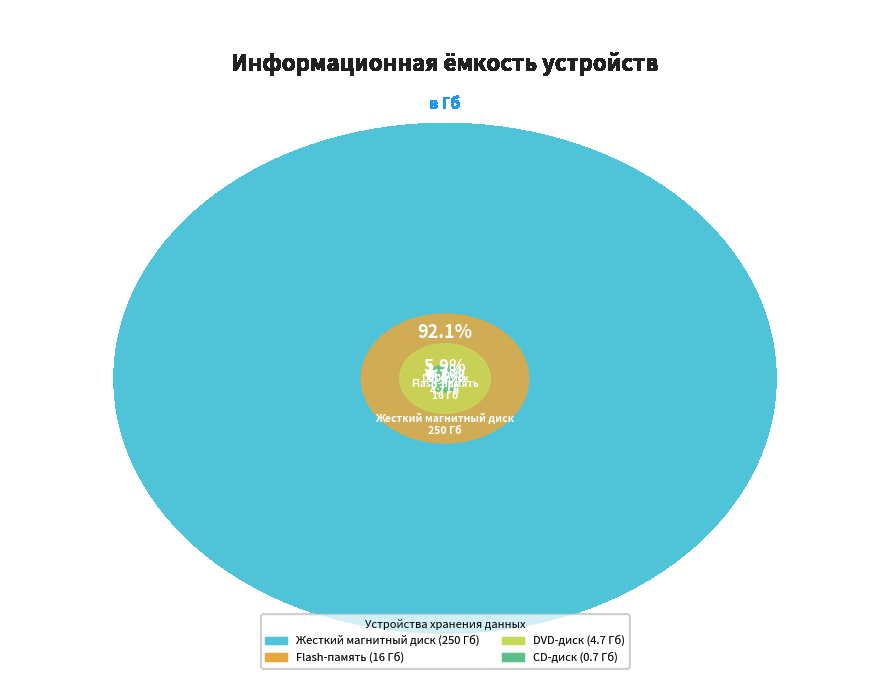

How many segments does this pie chart have?

4